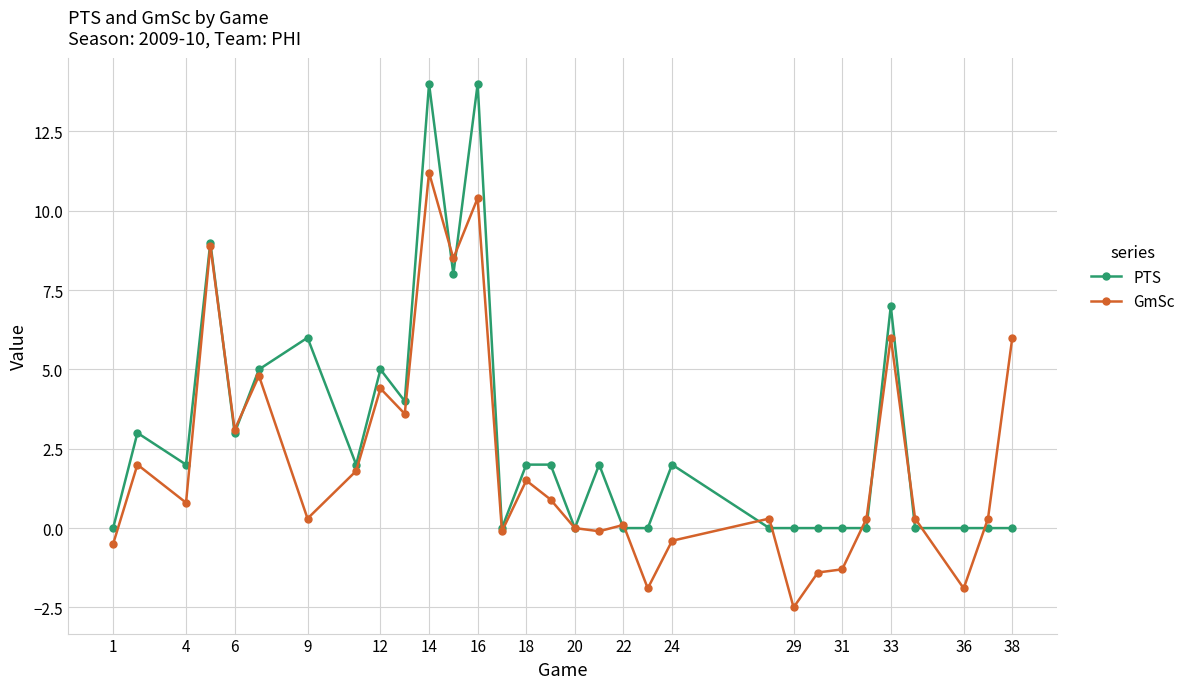

List the series in order of their peak value, highest first.

PTS, GmSc